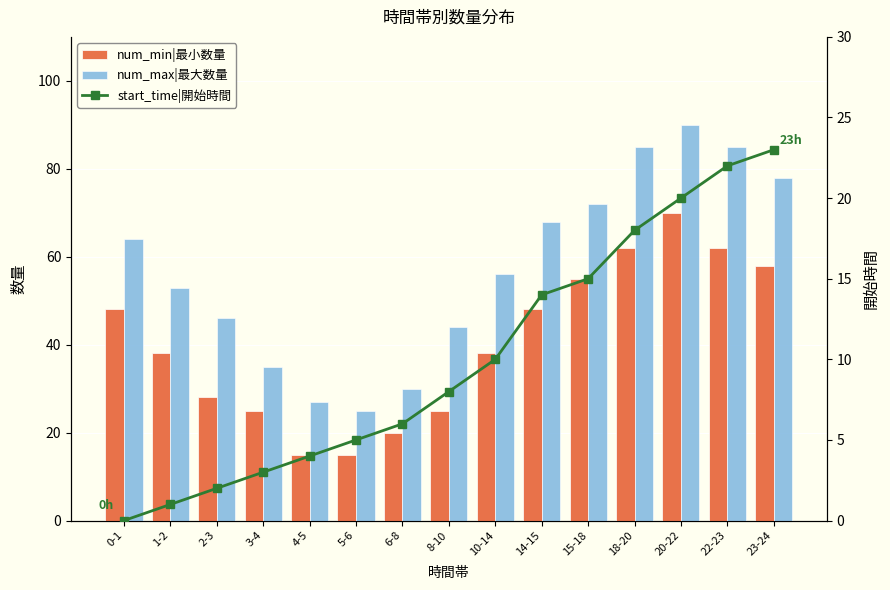

List the series in order of their overall mean, lowest first.

start_time|開始時間, num_min|最小数量, num_max|最大数量